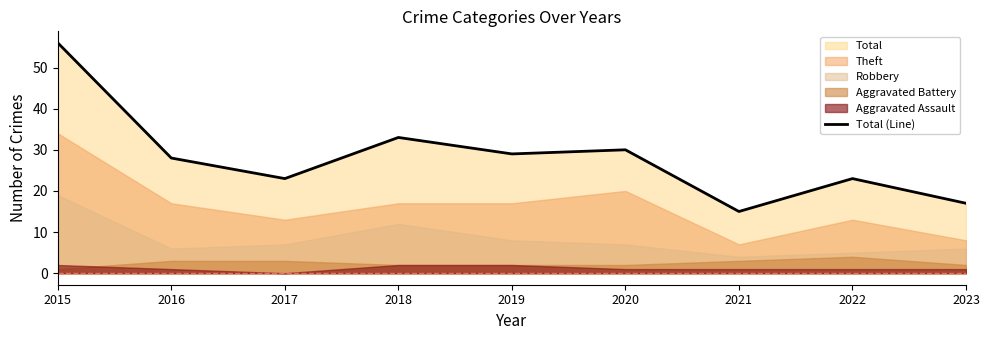

Rank the categories by value from highest to lowest.

2015, 2018, 2020, 2019, 2016, 2017, 2022, 2023, 2021